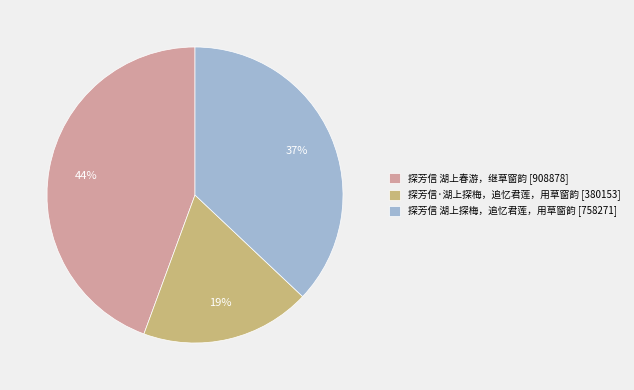

Count the number of slices in the pie.

3